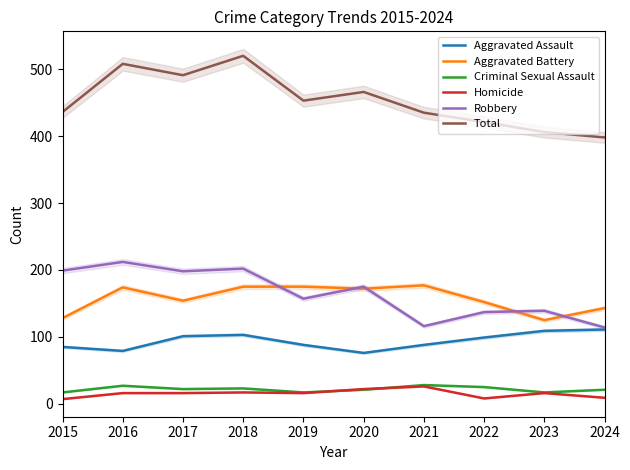

Where is the first local maximum for Criminal Sexual Assault?

2016